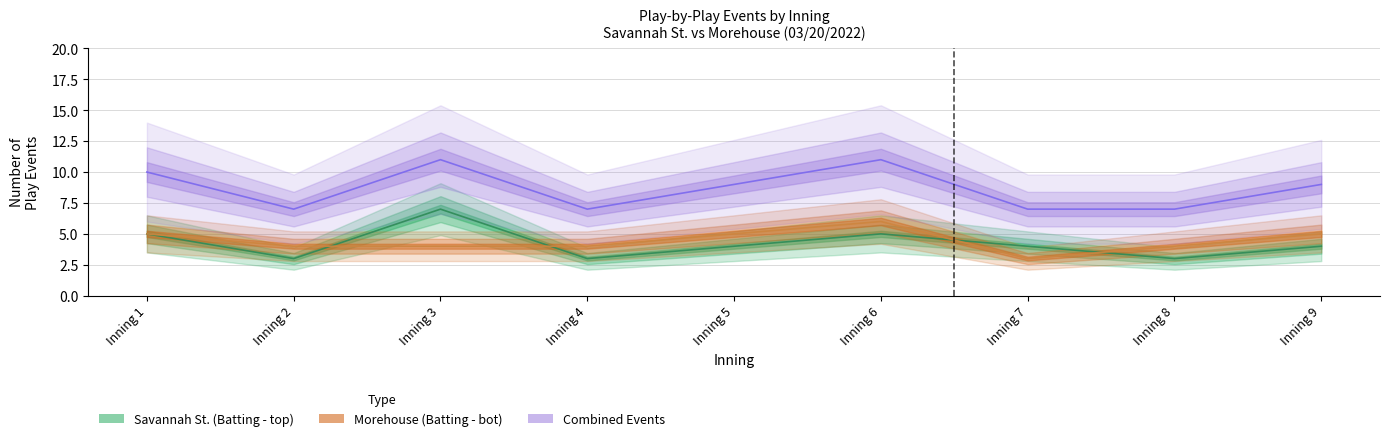

Reading right to left, list all the values displayed in this chart.

Savannah St. (Batting - top): Inning 9=4	Inning 8=3	Inning 7=4	Inning 6=5	Inning 5=4	Inning 4=3	Inning 3=7	Inning 2=3	Inning 1=5
Morehouse (Batting - bot): Inning 9=5	Inning 8=4	Inning 7=3	Inning 6=6	Inning 5=5	Inning 4=4	Inning 3=4	Inning 2=4	Inning 1=5
Combined Events: Inning 9=9	Inning 8=7	Inning 7=7	Inning 6=11	Inning 5=9	Inning 4=7	Inning 3=11	Inning 2=7	Inning 1=10